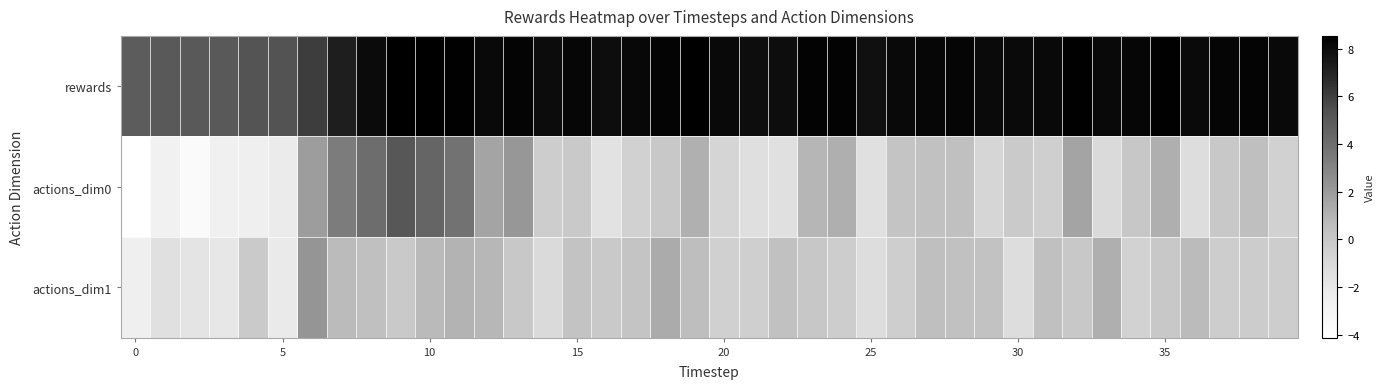

Count the number of data series in this chart.

3